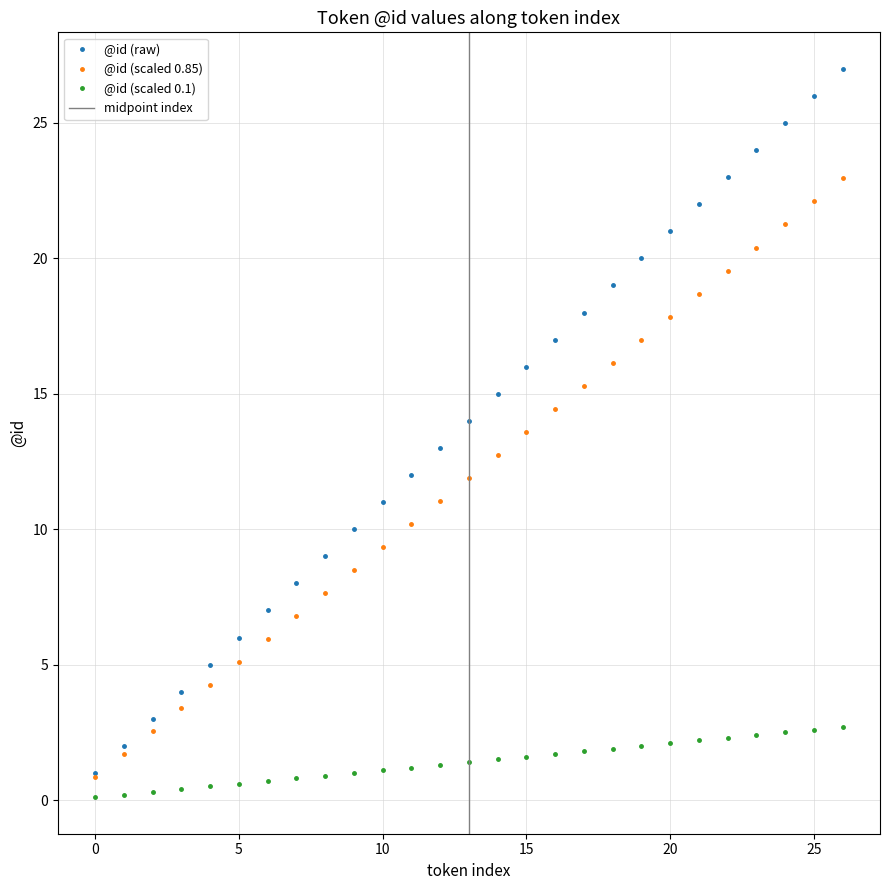

At which label does the data first exceed 14?

14